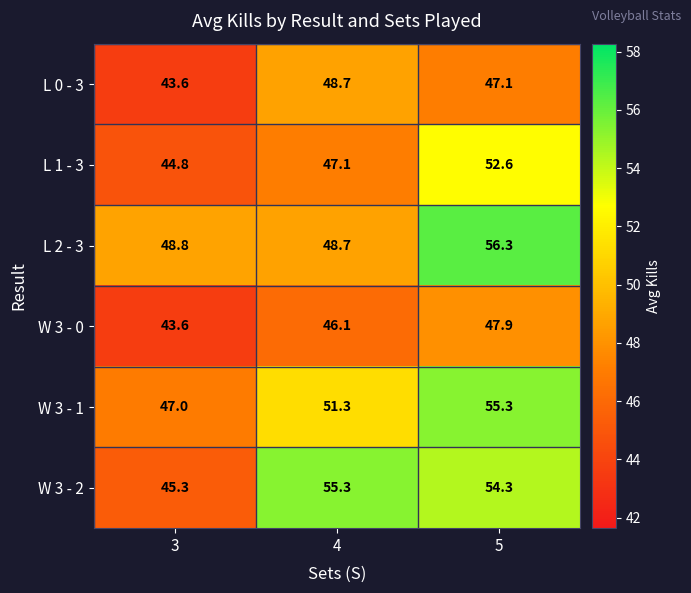

What is the maximum value for W 3 - 0?

47.9